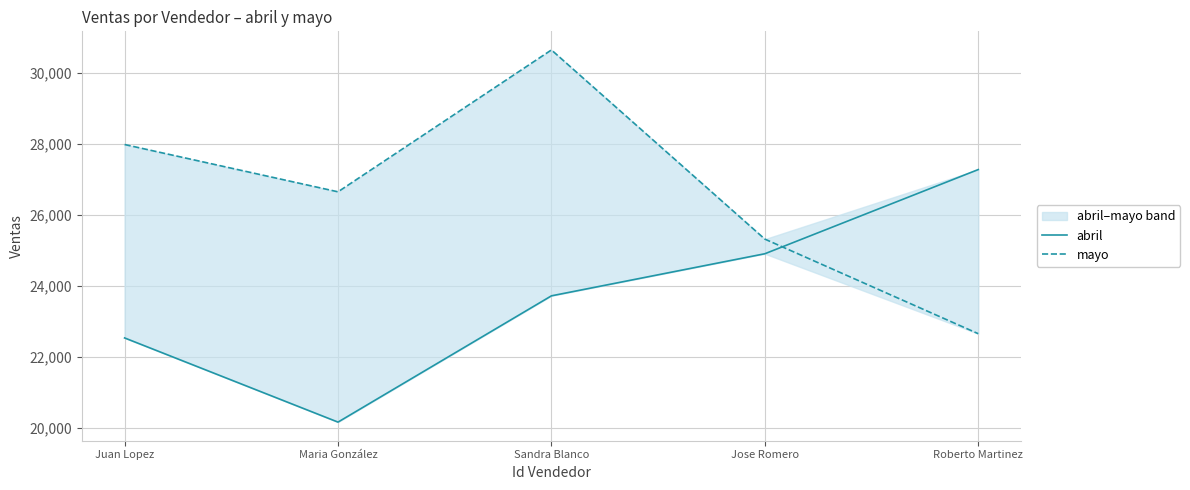

How many interior local valleys does the mayo series have?

1